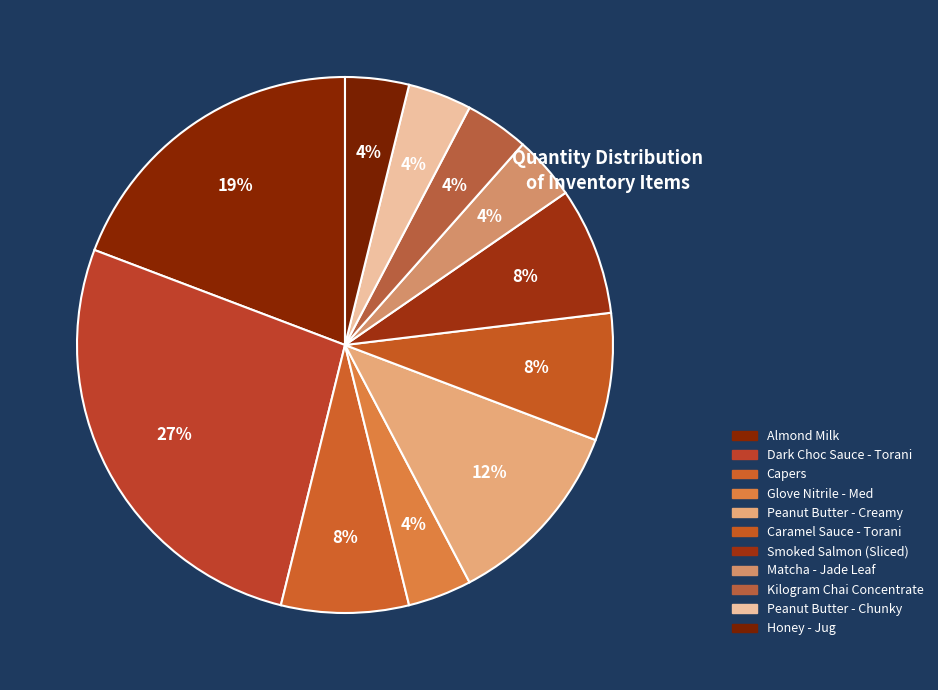

The Glove Nitrile - Med slice represents 4% of the pie. True or false?

True